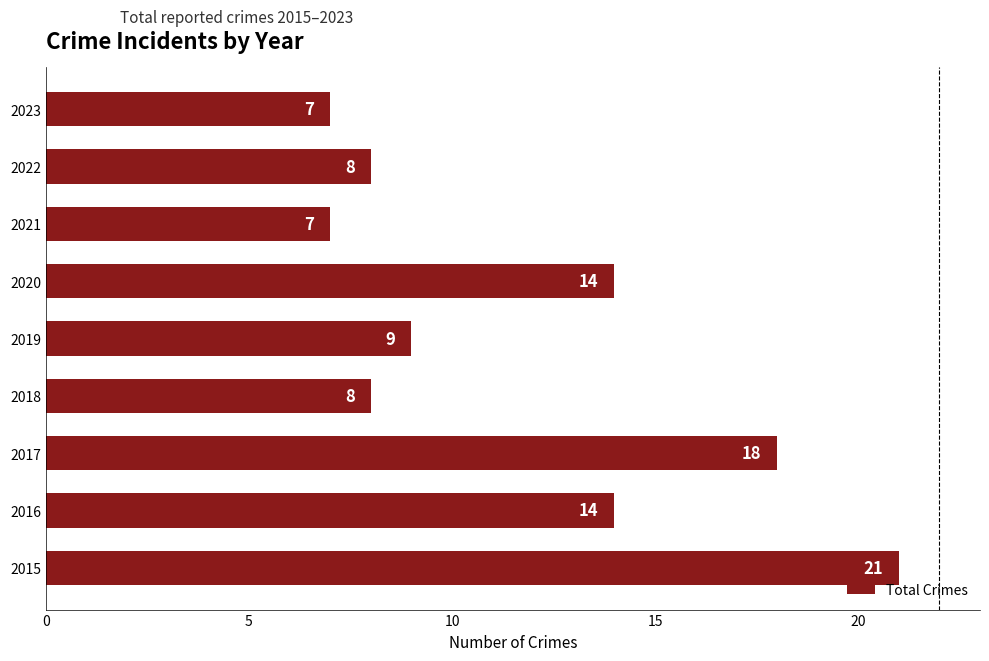

What value does the data have at 2015, to the nearest 5?

20